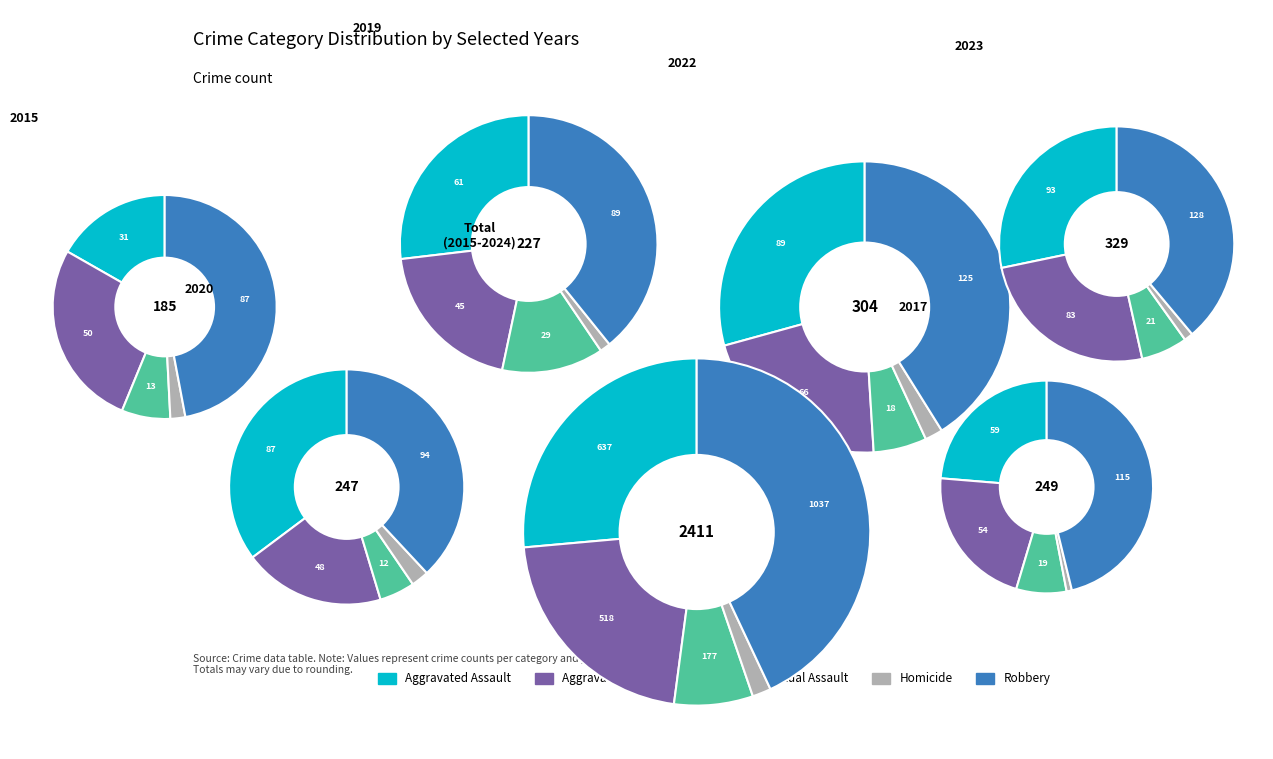

Does any single category account for the majority?

No